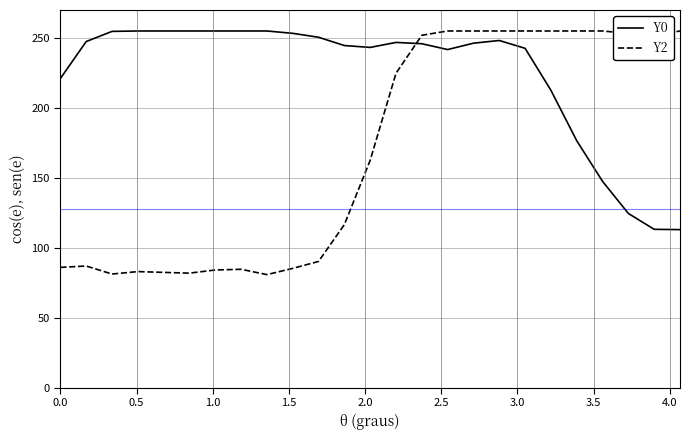

After their last crossing, which series has the higher values: Y0 or Y2?

Y2